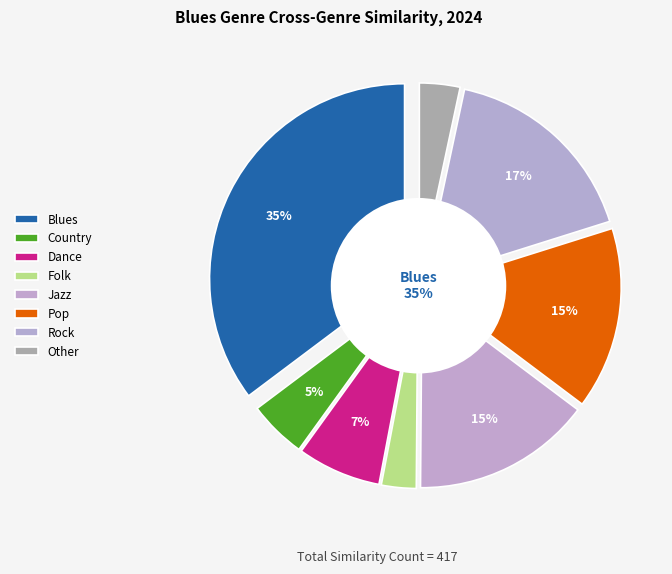

True or false: Rock accounts for 4% of the total.

False